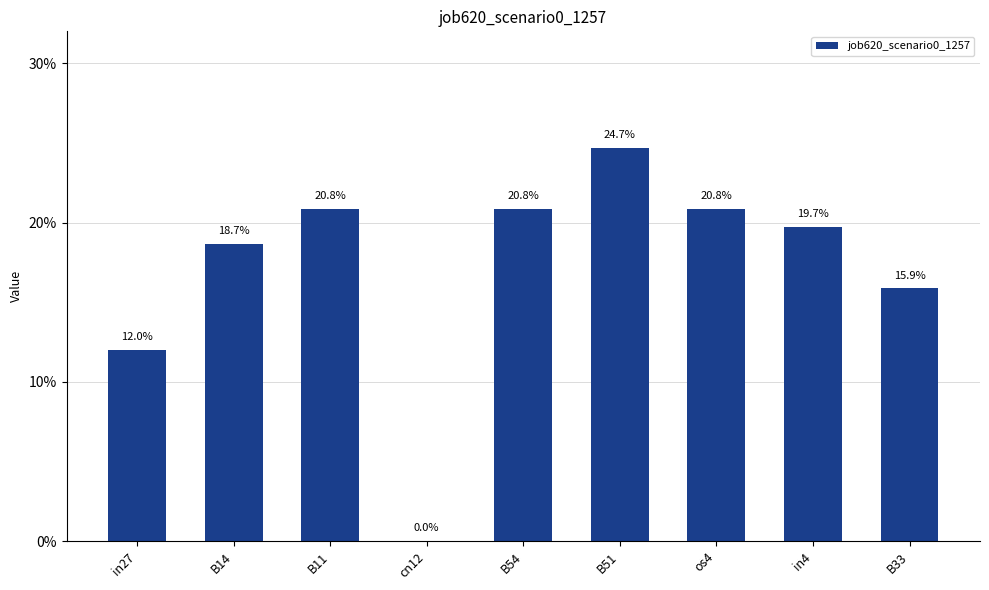

Reading left to right, what are all the values shown in this chart?

0.1	0.2	0.2	0.0	0.2	0.2	0.2	0.2	0.2